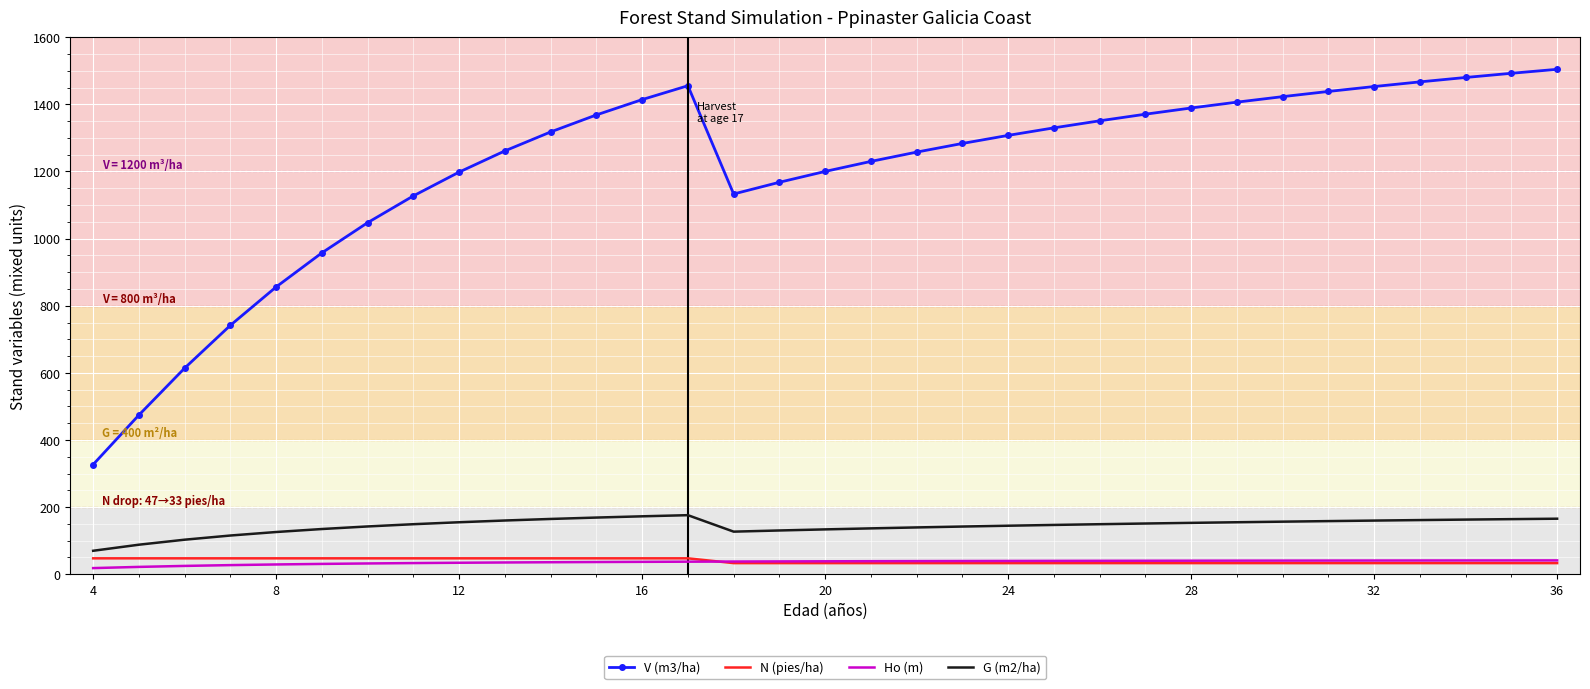

How many values in the G (m2/ha) series exceed 149?

18